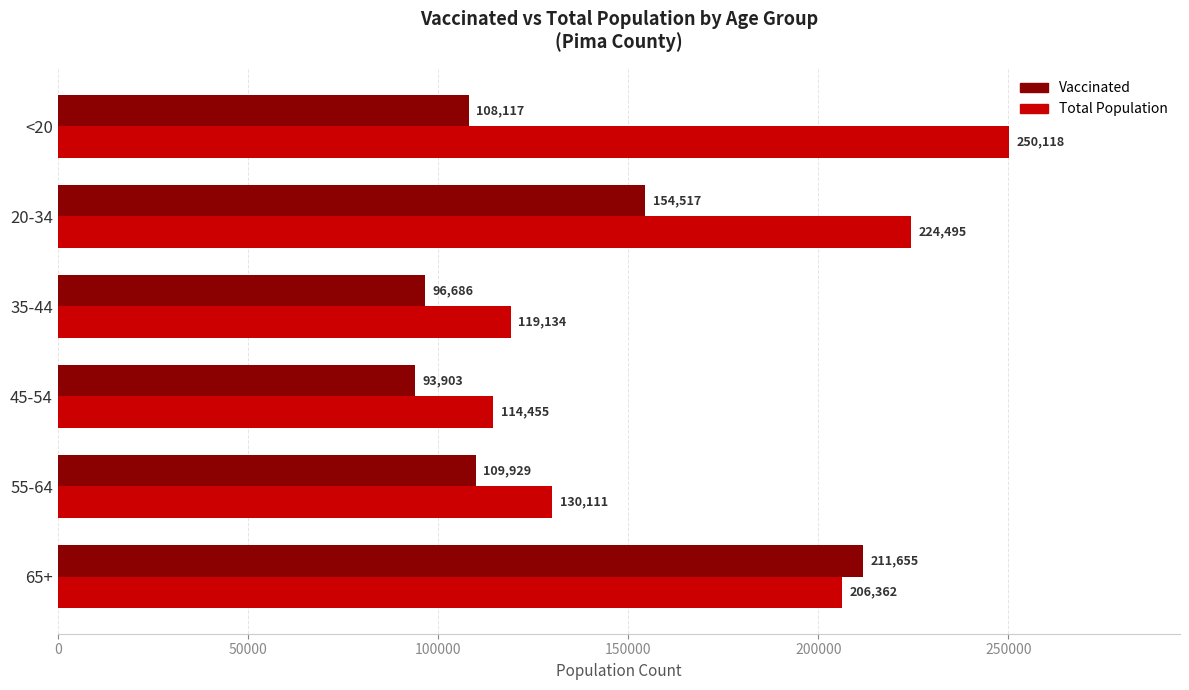

What is the spread (max minus min) of values at 55-64?

20182